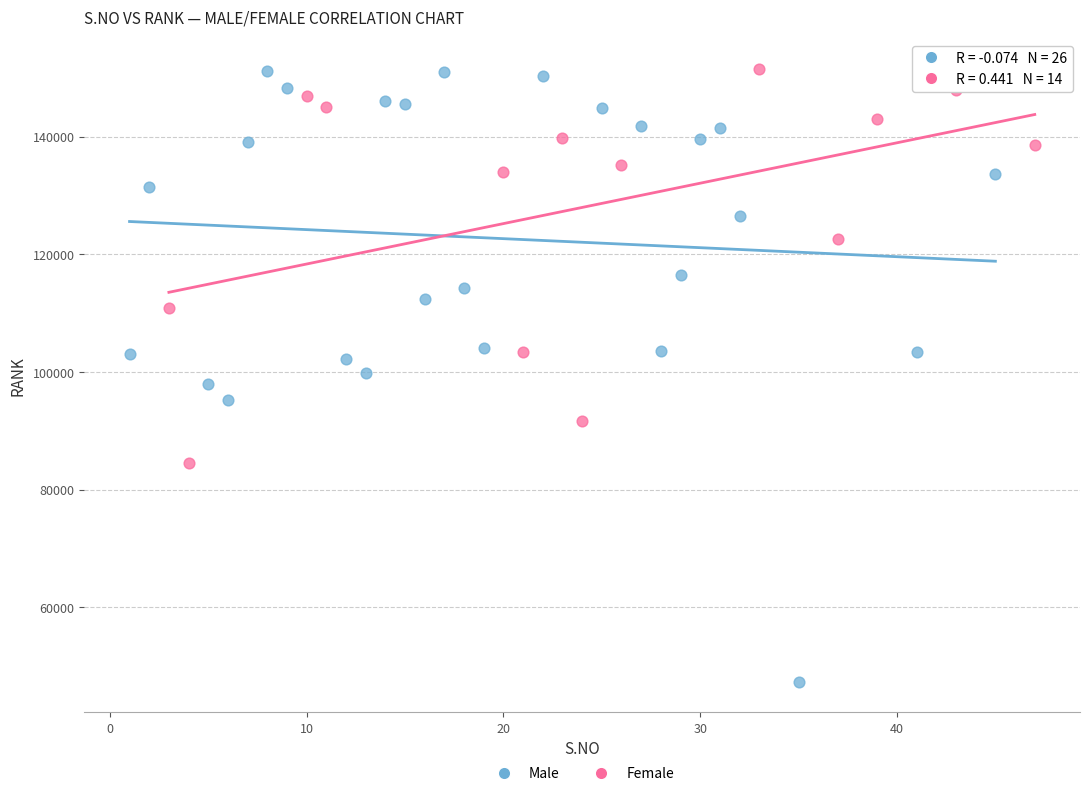

Which series has the widest spread of Y values?

Male